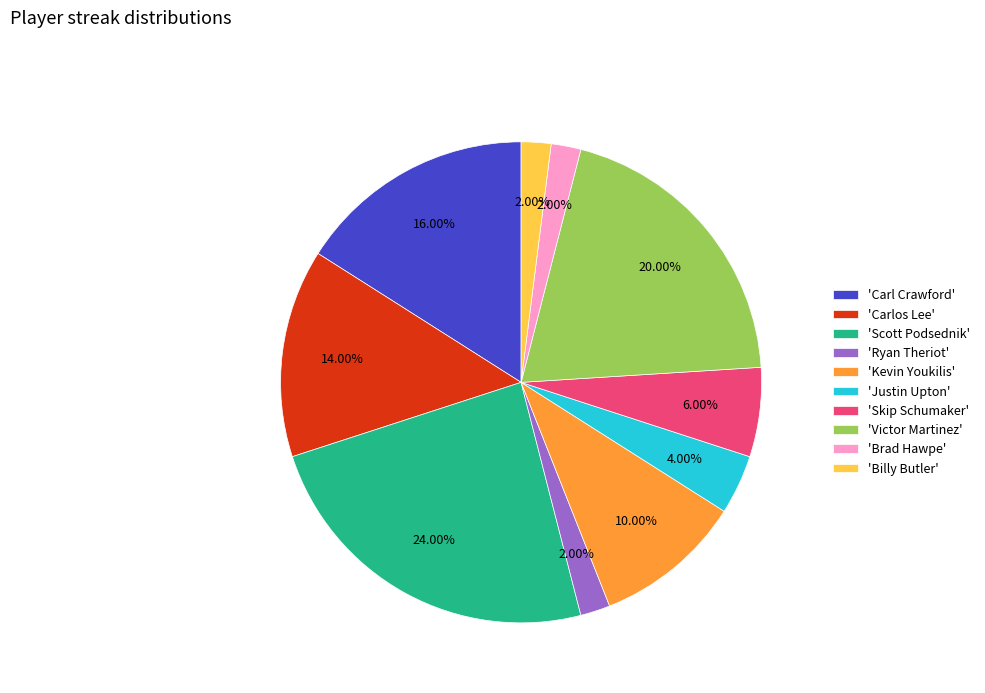

Is there any slice that represents more than half of the pie?

No